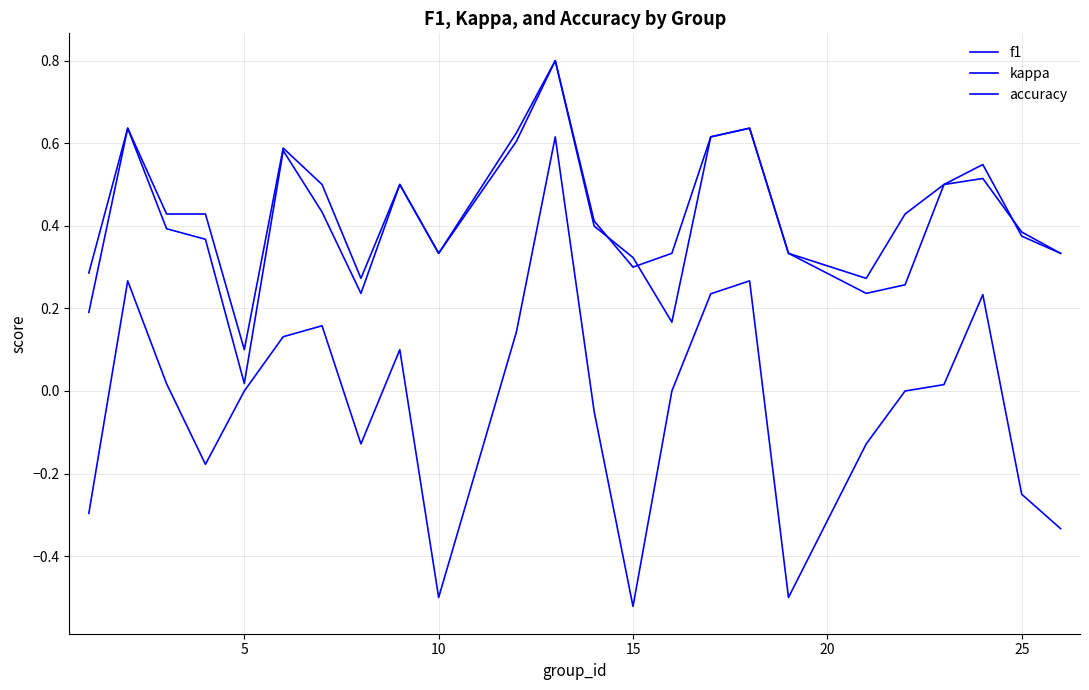

What is the highest value of the accuracy series?

0.8